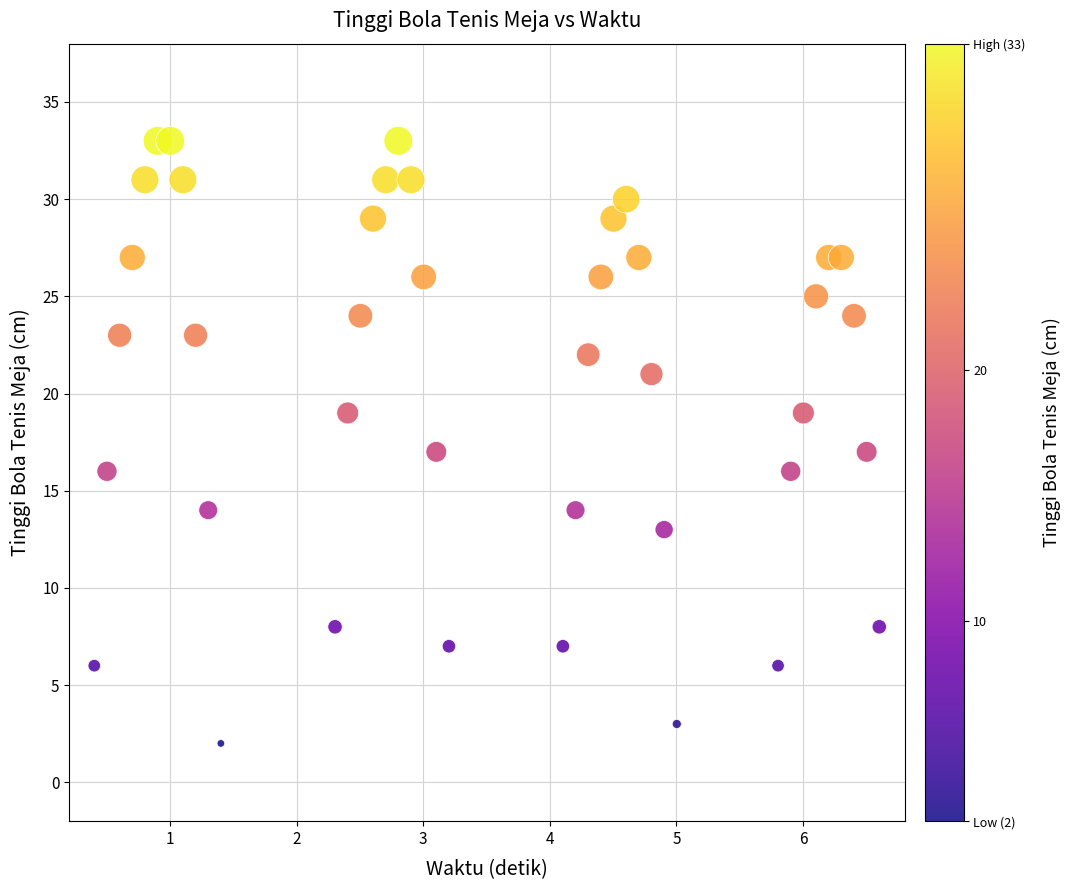

What is the range of Y values (max minus min)?

31